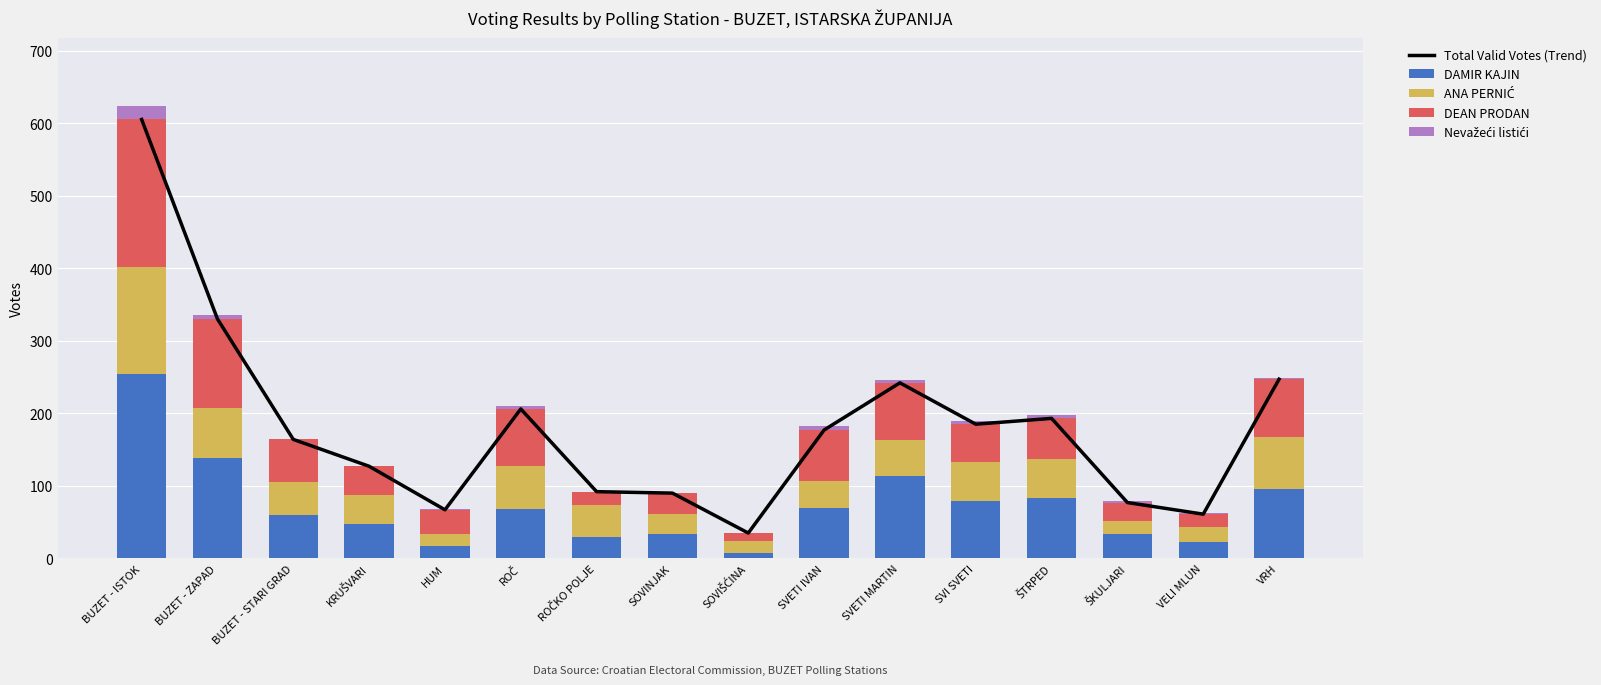

What are all the series names shown in the legend?

Total Valid Votes (Trend), DAMIR KAJIN, ANA PERNIĆ, DEAN PRODAN, Nevažeći listići